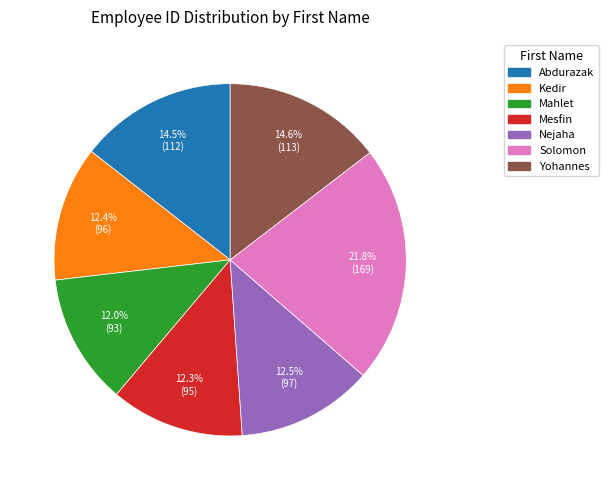

To the nearest percent, what is the difference between the Solomon and Nejaha slice percentages?

9%